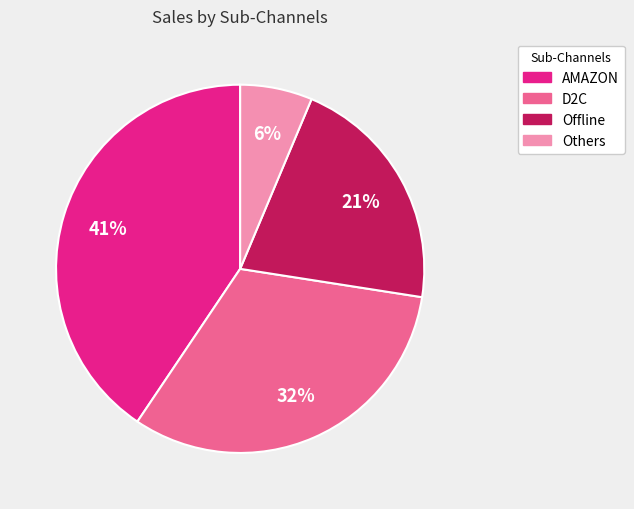

To the nearest percent, what percentage of the pie is Offline?

21%